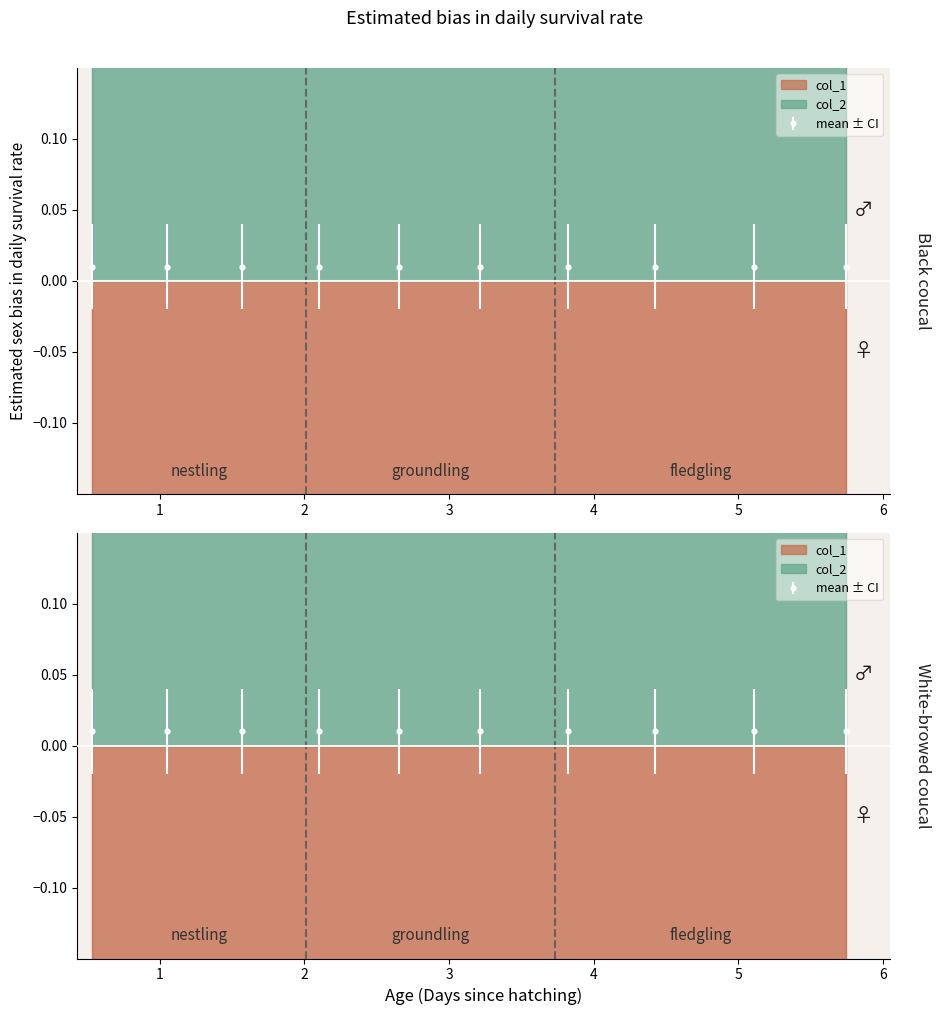

The col_1 series shows -1 at 1. True or false?

False